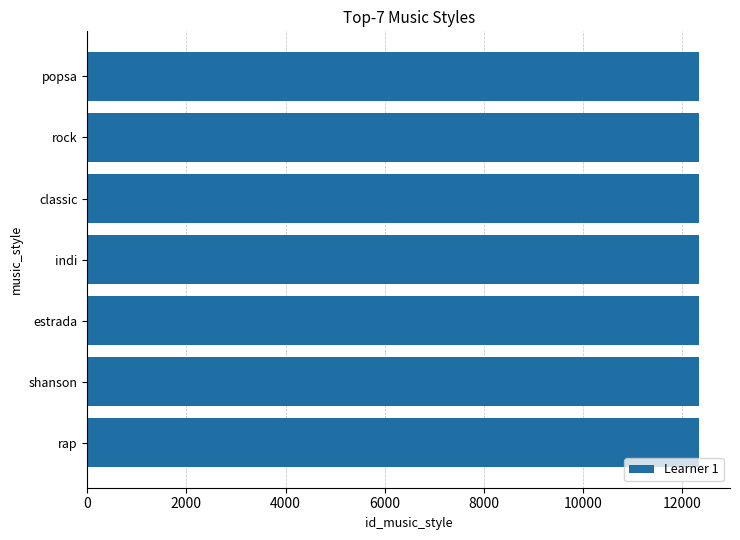

Does the chart contain any negative values?

No